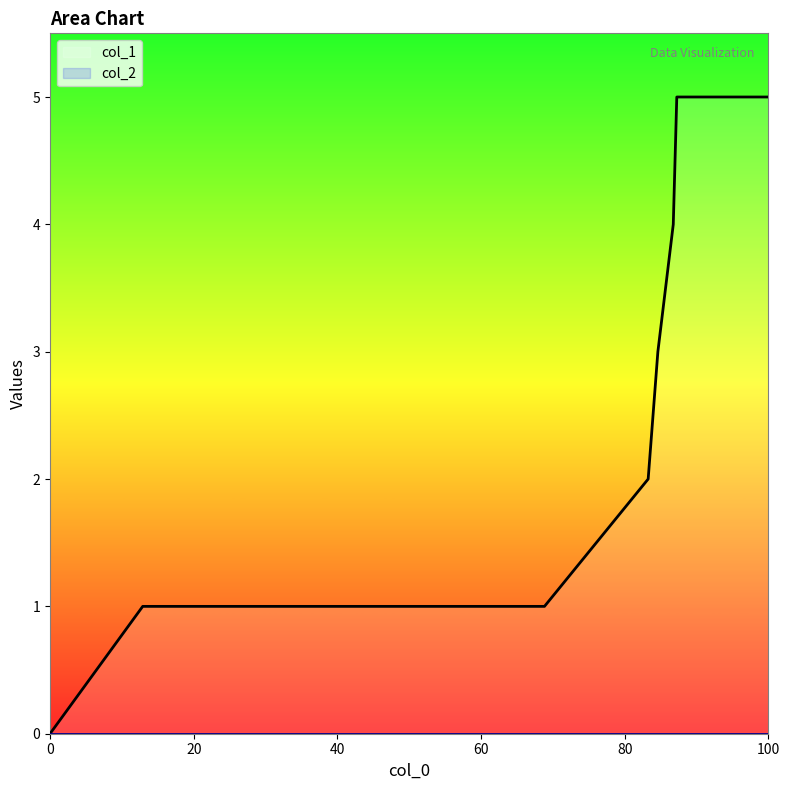

What is the value of the 5th point from the left?

3